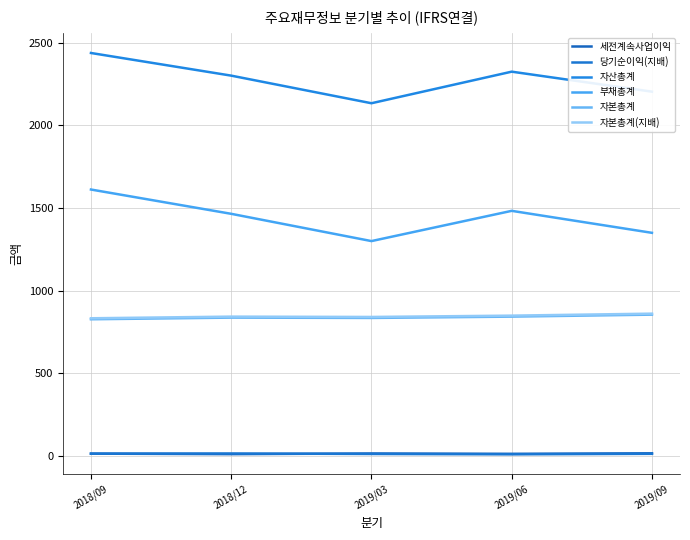

What position from the left is 2019/03?

3